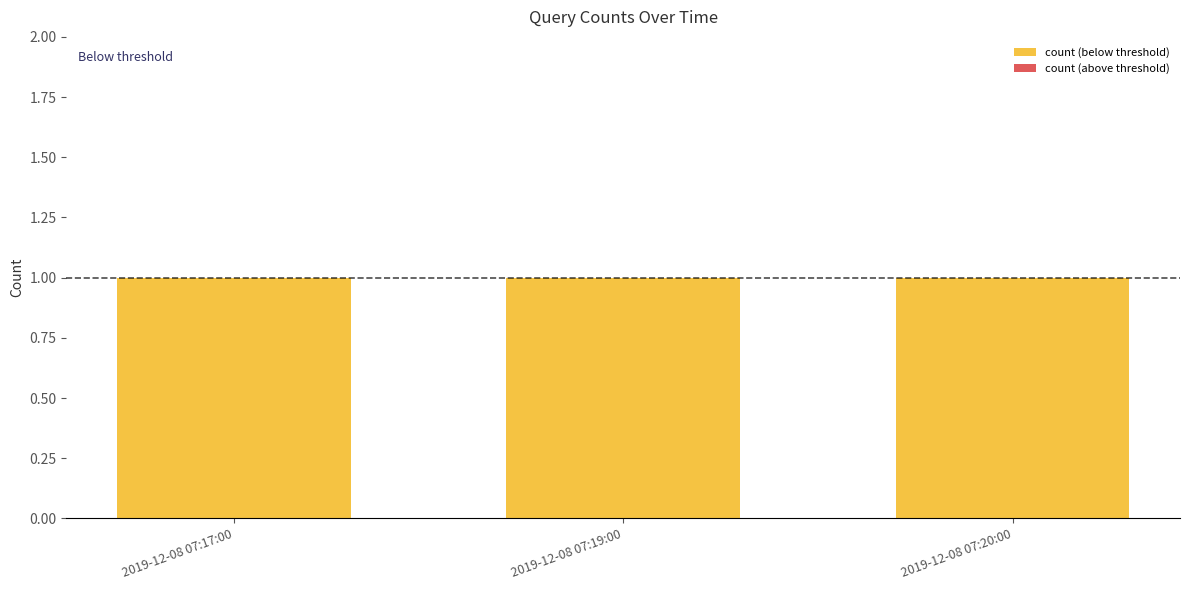

Which has a higher value, 2019-12-08 07:19:00 or 2019-12-08 07:20:00?

2019-12-08 07:19:00